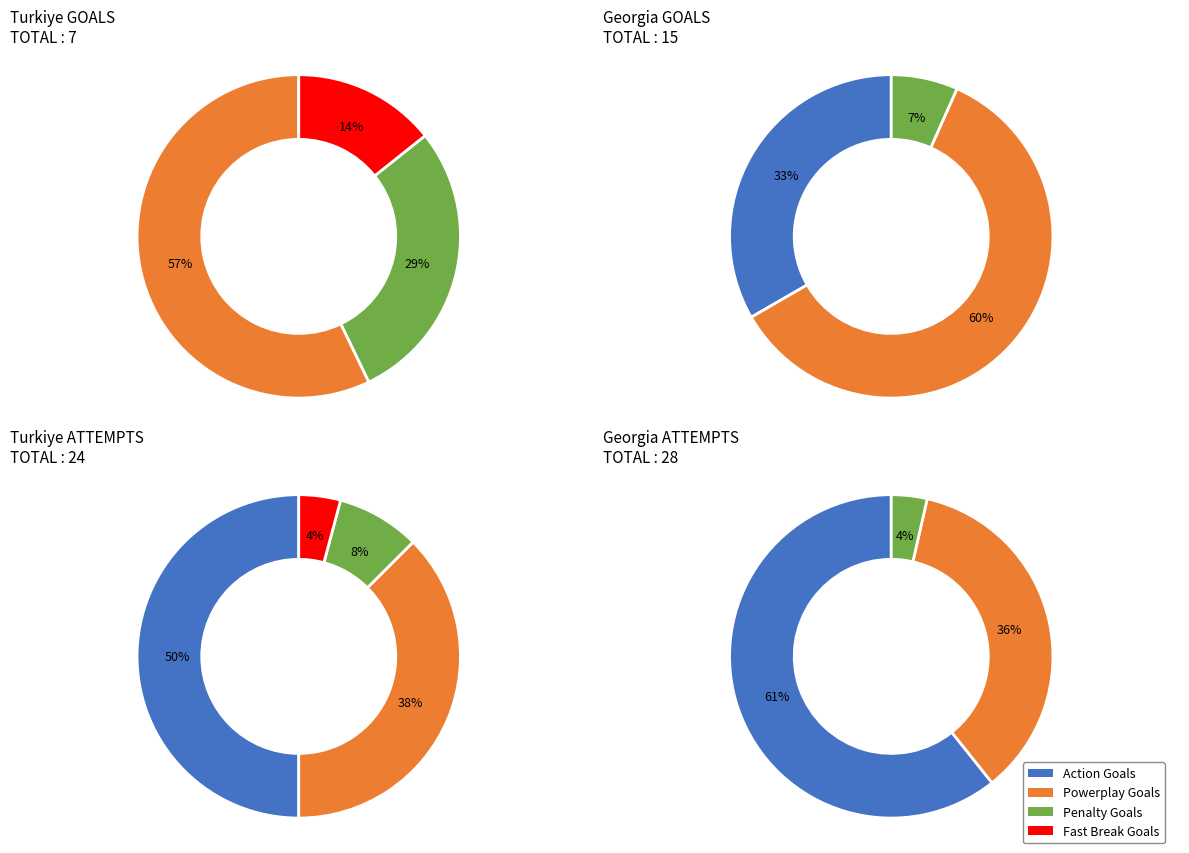

The 0 slice represents 1% of the pie. True or false?

False